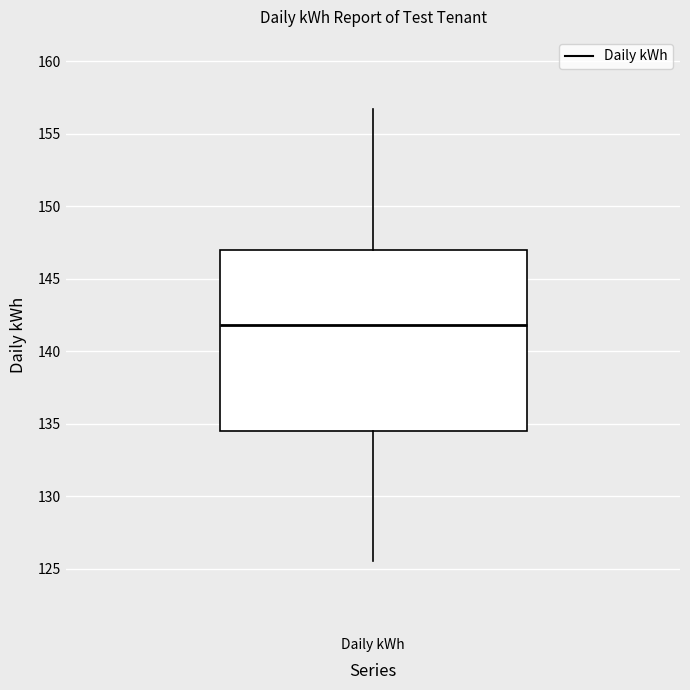

Where is the upper edge of the box for Daily kWh on the y-axis? The values are not printed on the chart, so give them approximately, as read against the axis.

147.0